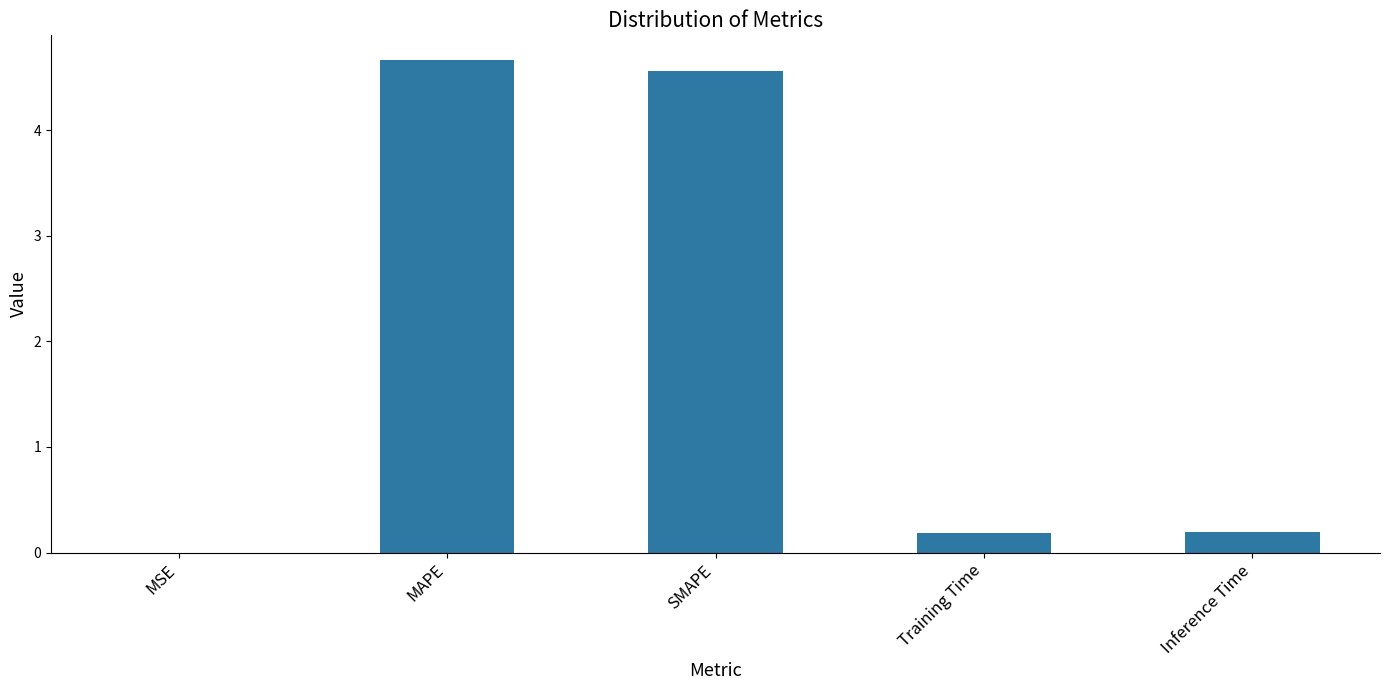

Are the bars grouped side by side (vs. stacked)?

No